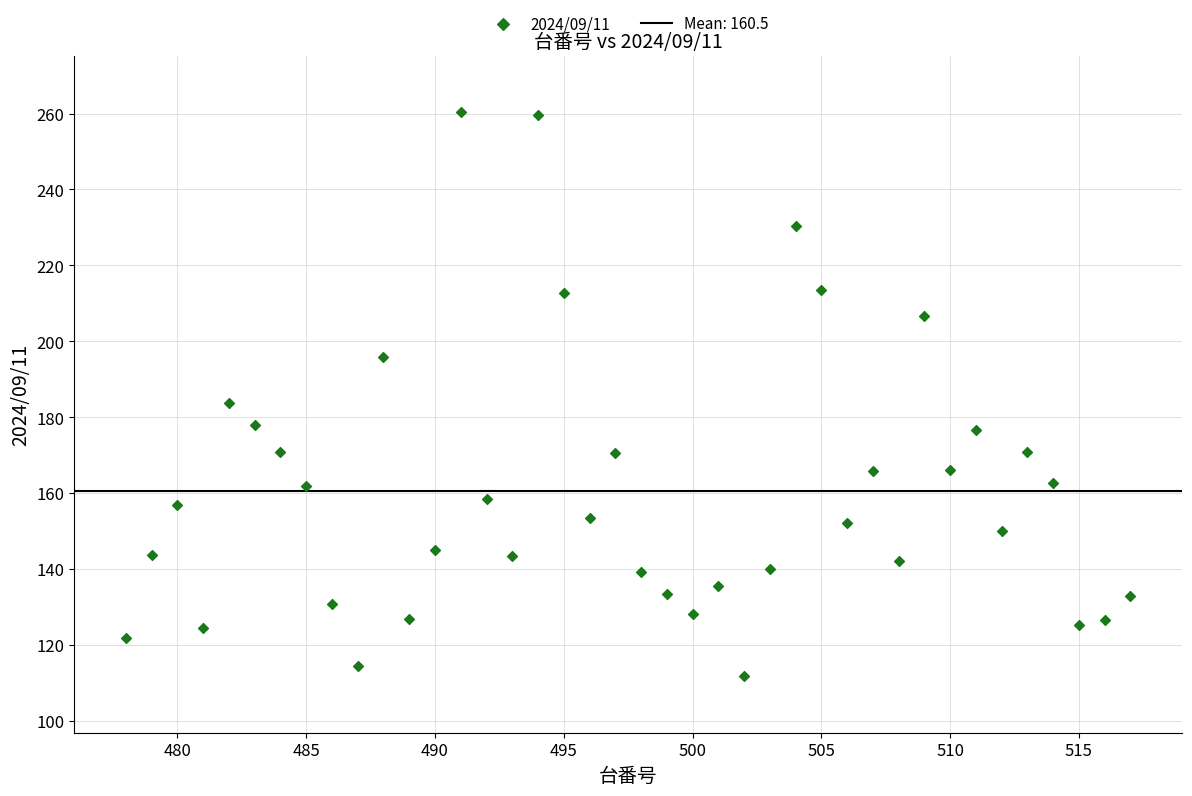

What is the range of Y values (max minus min)?

148.7